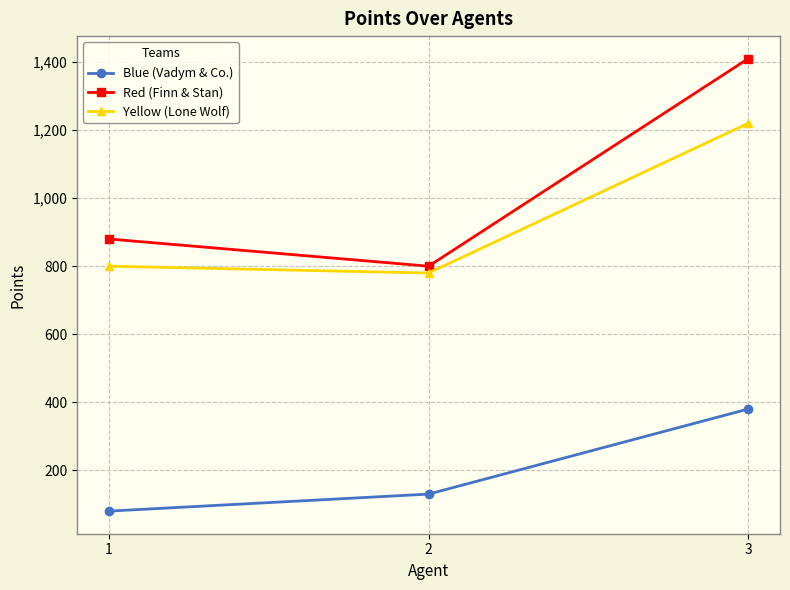

How many categories are shown in the chart?

3